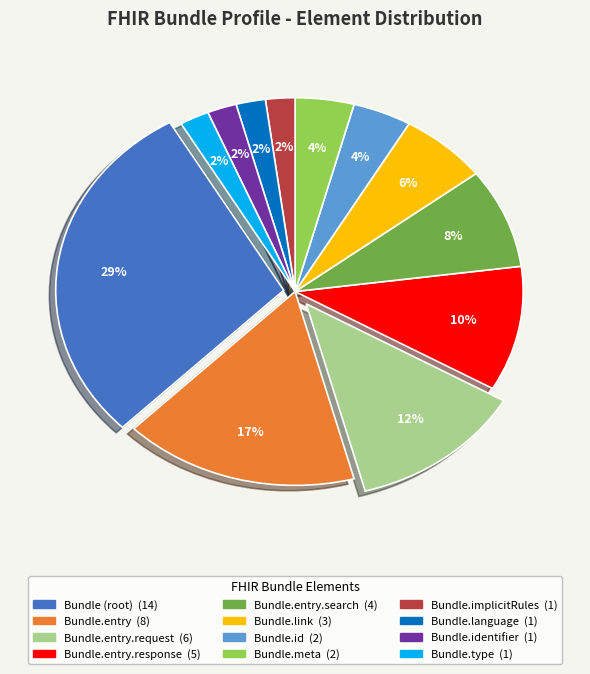

Which slice is the smallest?

Bundle.implicitRules